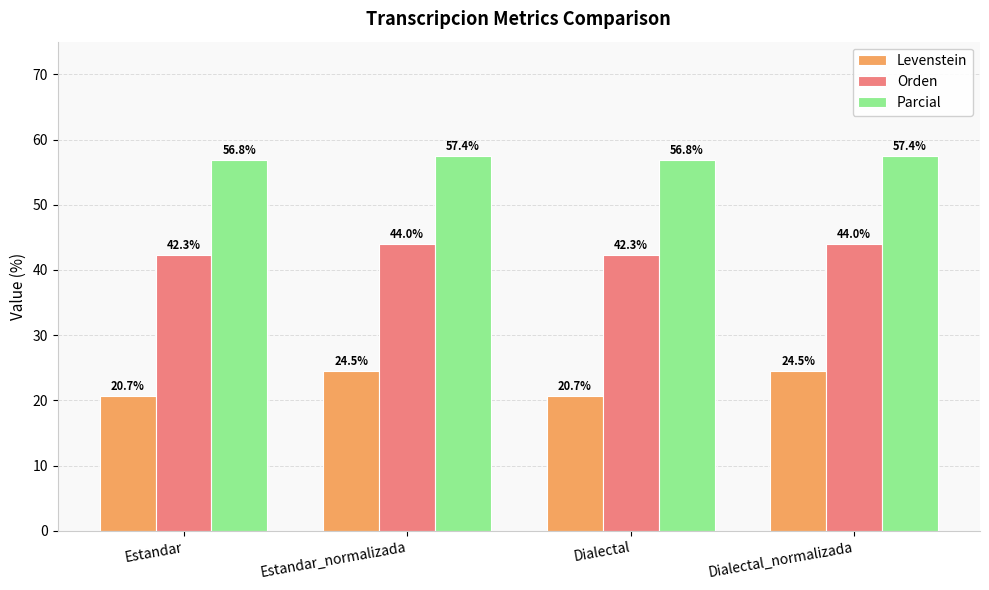

Is the value of Parcial at Estandar_normalizada greater than the value of Levenstein at Estandar_normalizada?

Yes